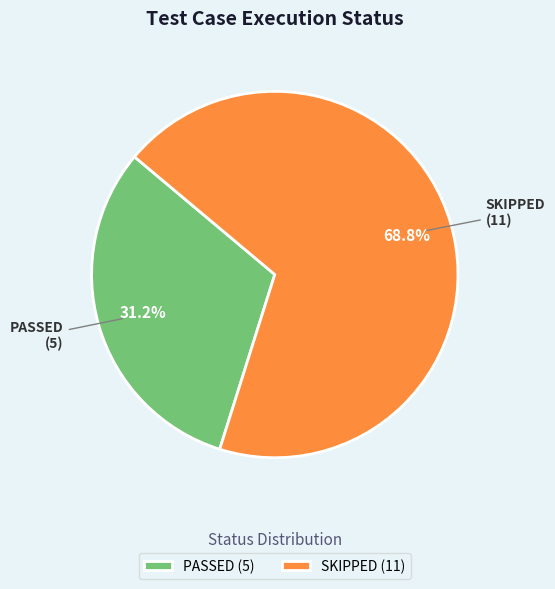

Is there any slice that represents more than half of the pie?

Yes